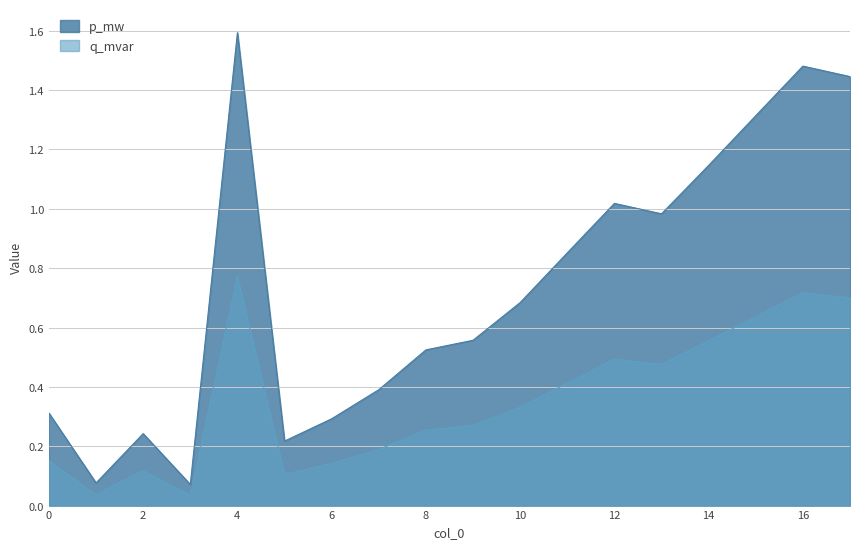

Reading left to right, list all the values displayed in this chart.

p_mw: 0=0.3	1=0.1	2=0.2	3=0.1	4=1.6	5=0.2	6=0.3	7=0.4	8=0.5	9=0.6	10=0.7	11=0.9	12=1.0	13=1.0	14=1.1	15=1.3	16=1.5	17=1.4
q_mvar: 0=0.2	1=0.0	2=0.1	3=0.0	4=0.8	5=0.1	6=0.1	7=0.2	8=0.3	9=0.3	10=0.3	11=0.4	12=0.5	13=0.5	14=0.6	15=0.6	16=0.7	17=0.7